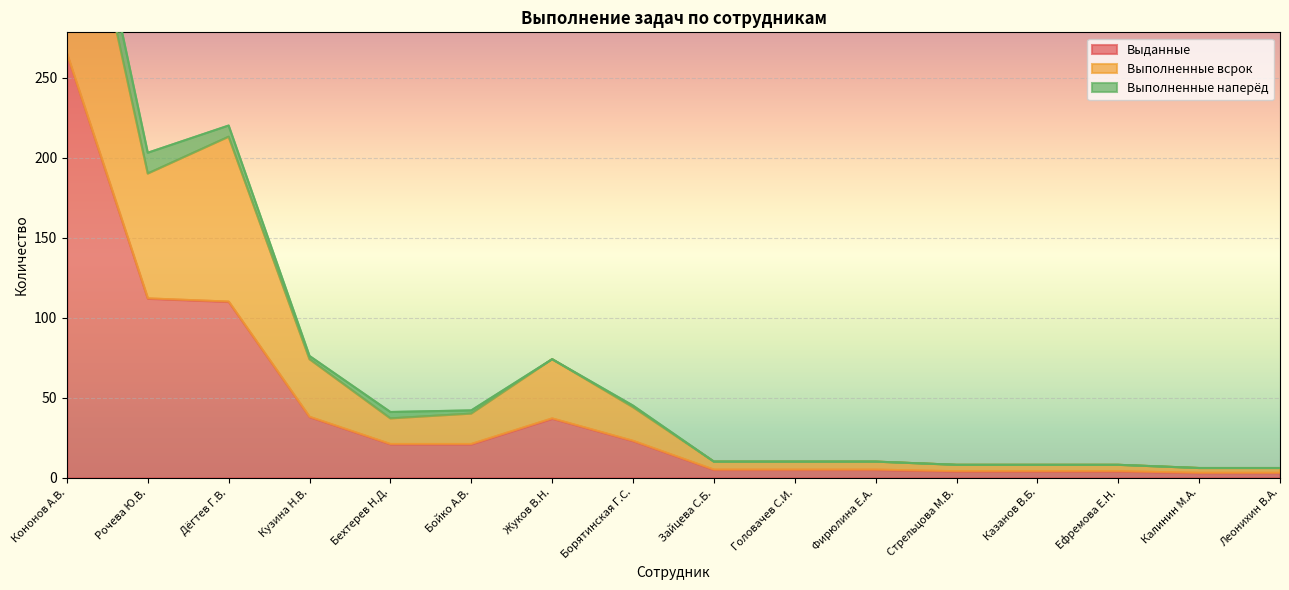

What is the smallest value displayed?

3